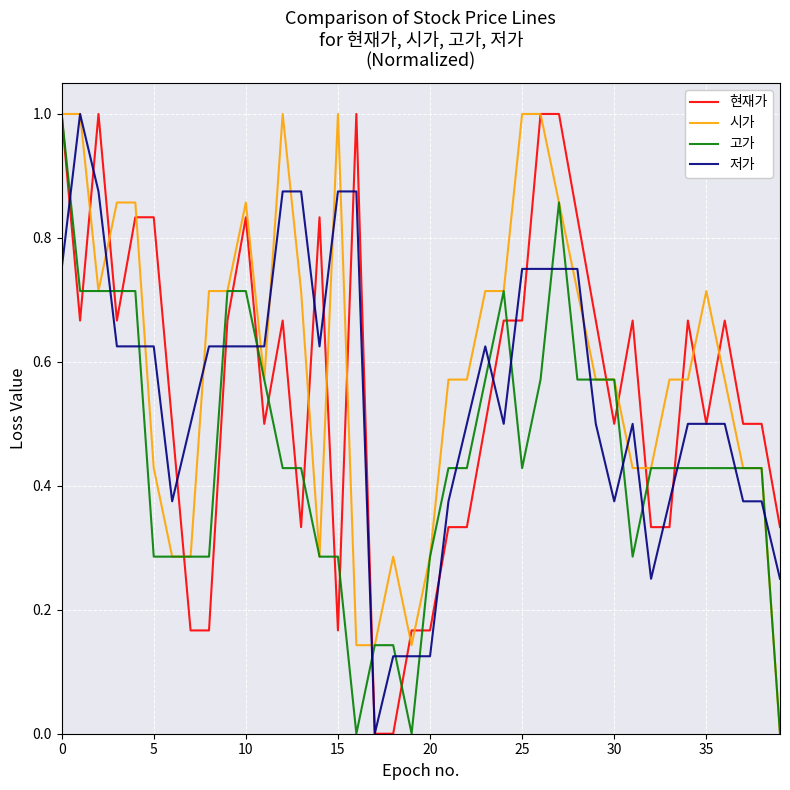

What is the value of the 고가 point at the 8th from the left?

0.3